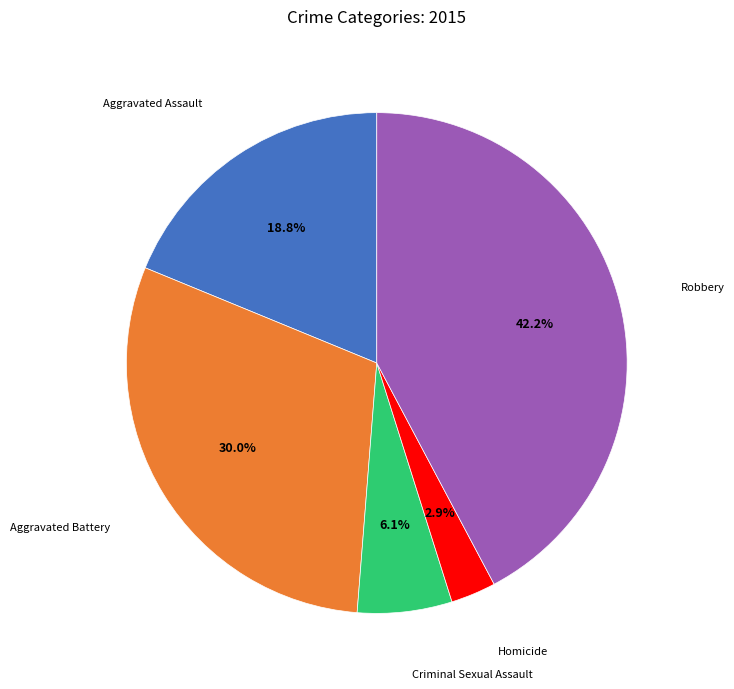

How many slices are in this pie chart?

5